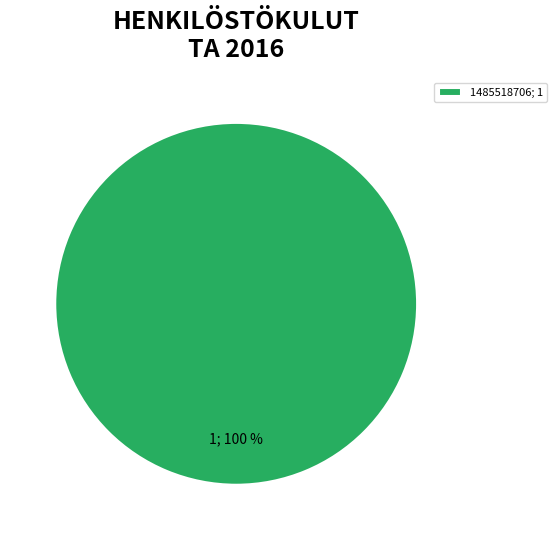

To the nearest percent, what portion does 1485518706; 1 represent?

100%